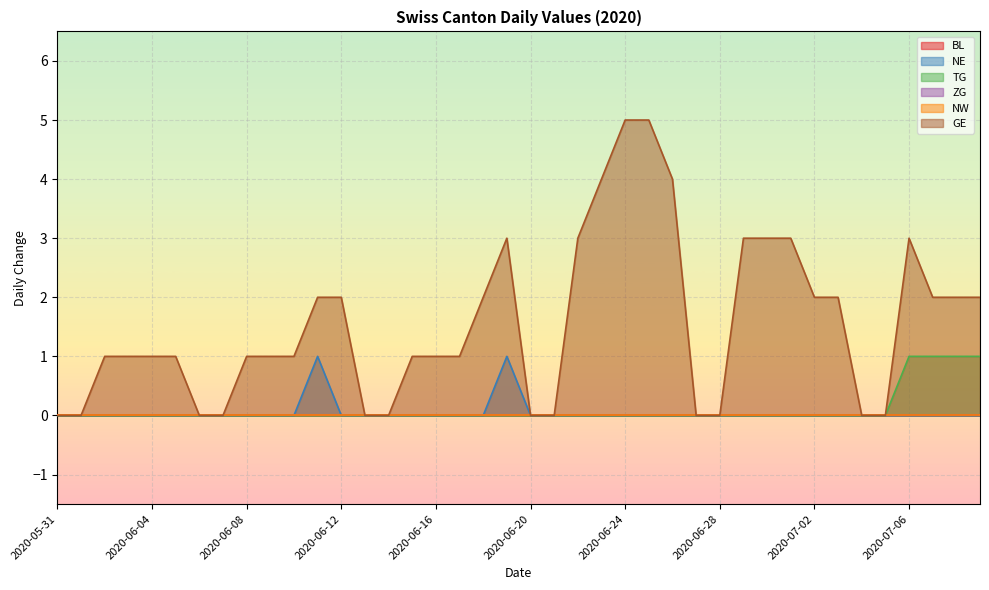

What position from the left is 2020-07-05?

36